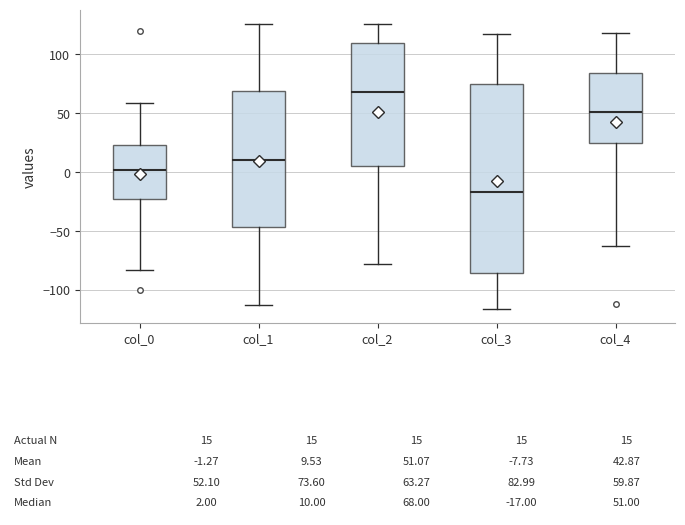

Which box's median line is the lowest?

col_3